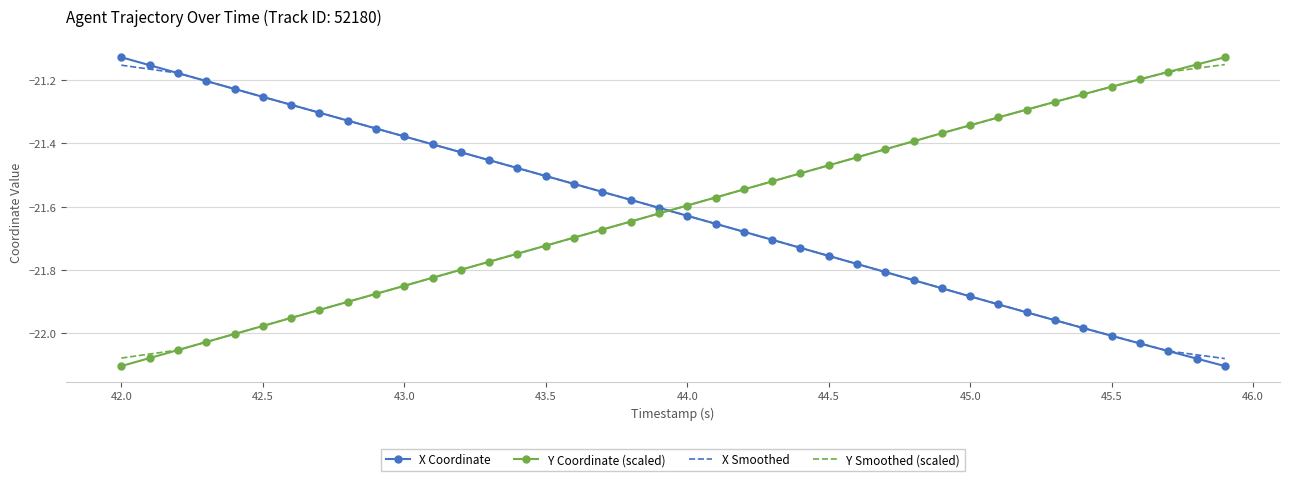

What is the difference between the maximum and minimum values in the Y Coordinate (scaled) series?

1.0